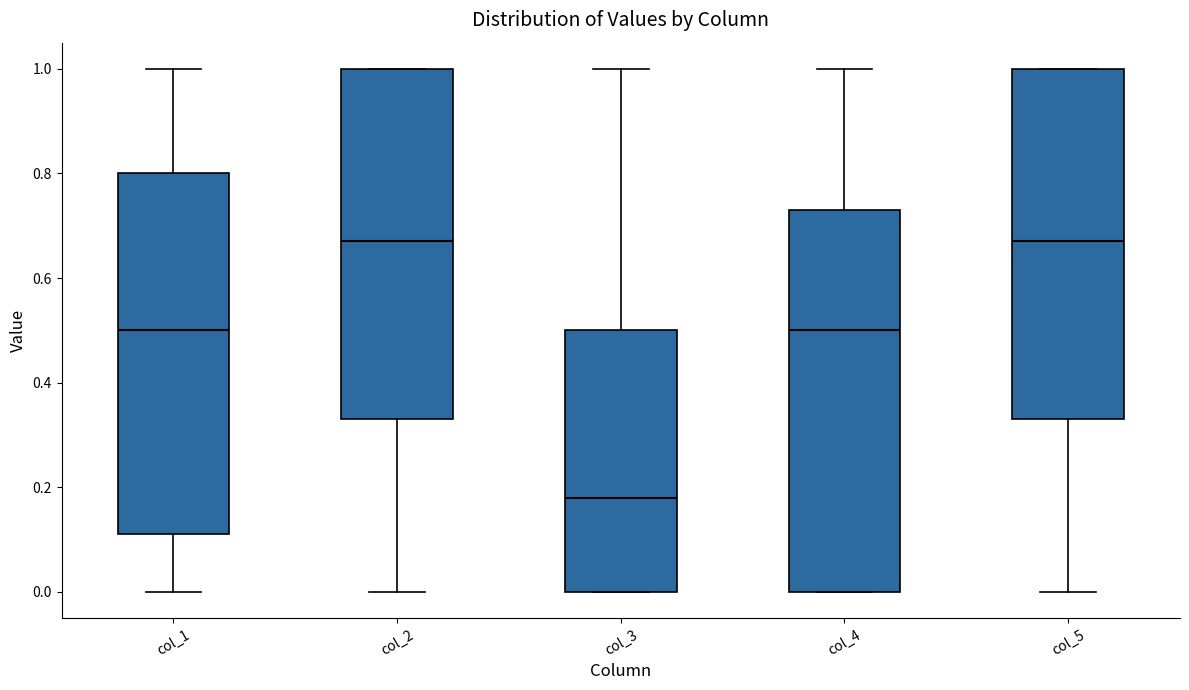

Which box is the tallest, from its lower edge to its upper edge?

col_4